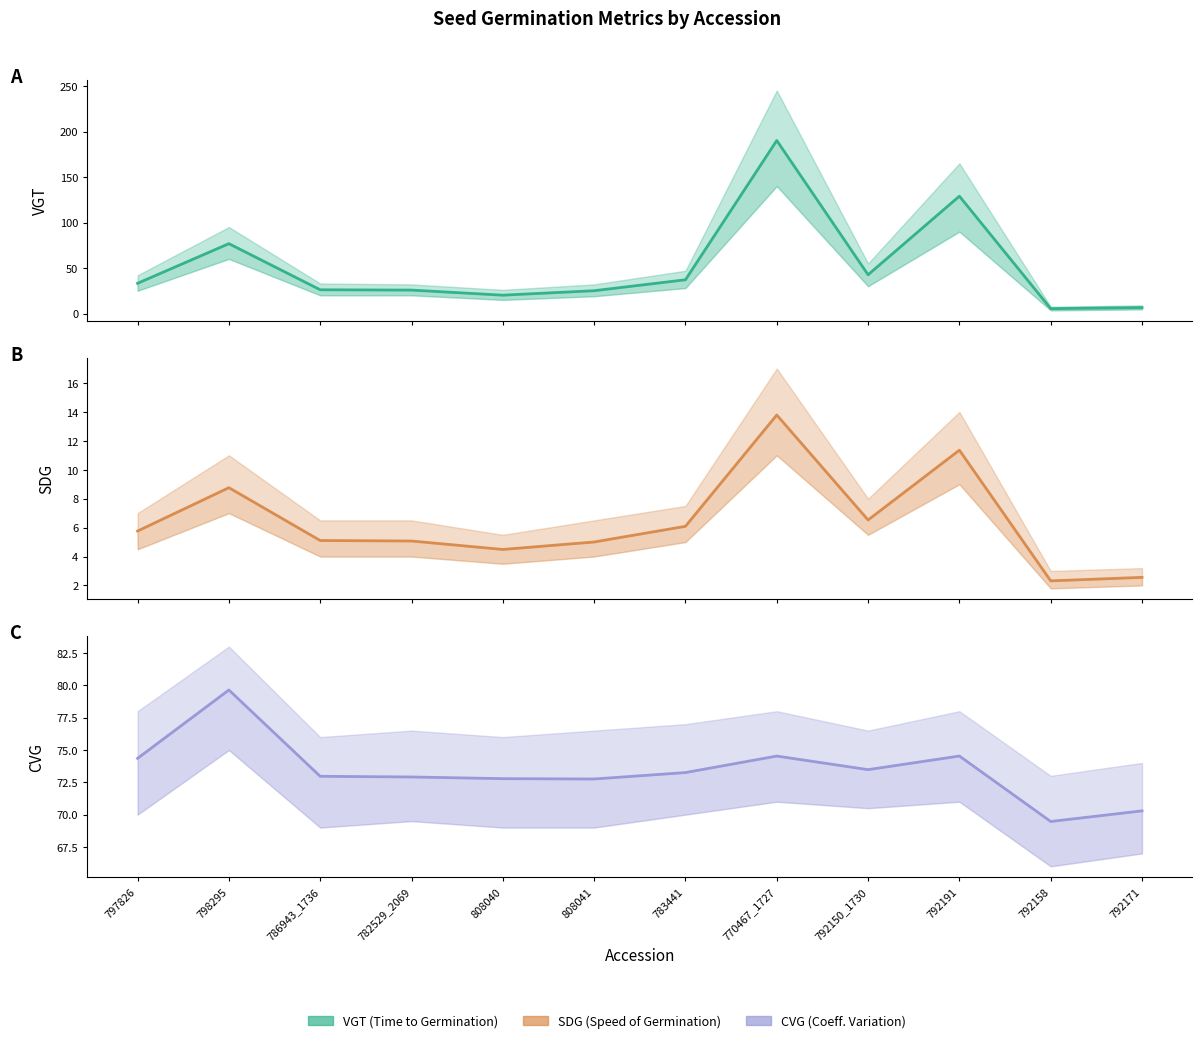

What position from the right is 798295?

11